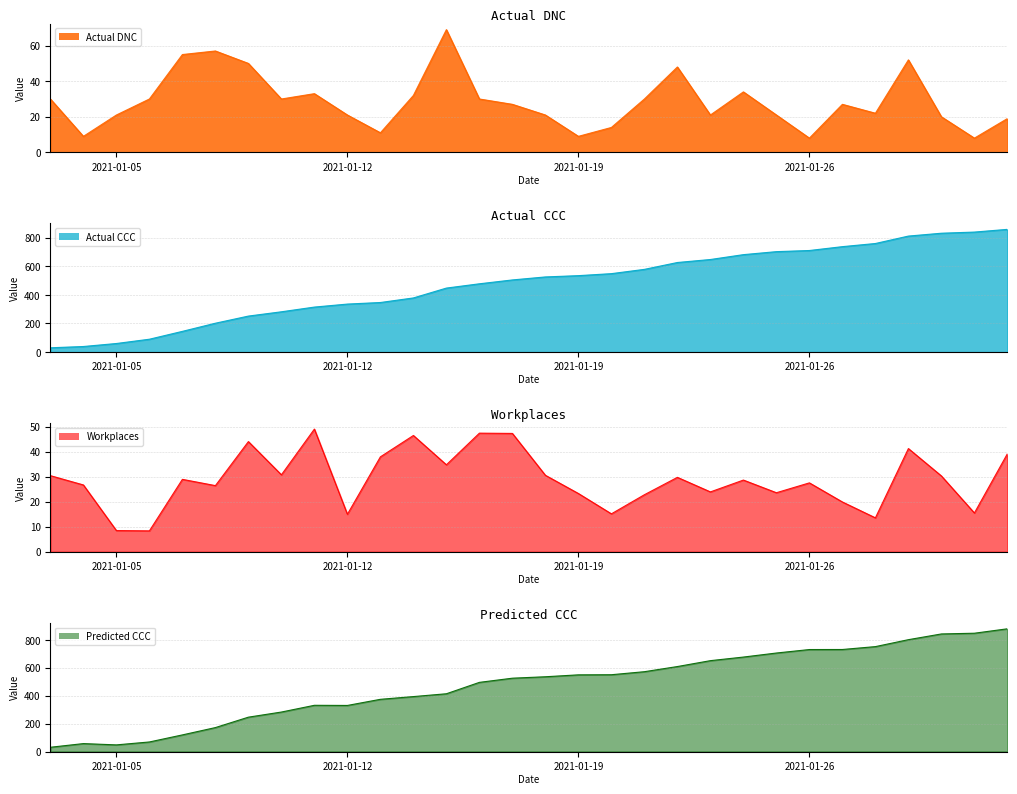

At which label does Predicted CCC first exceed 535?

2021-01-18